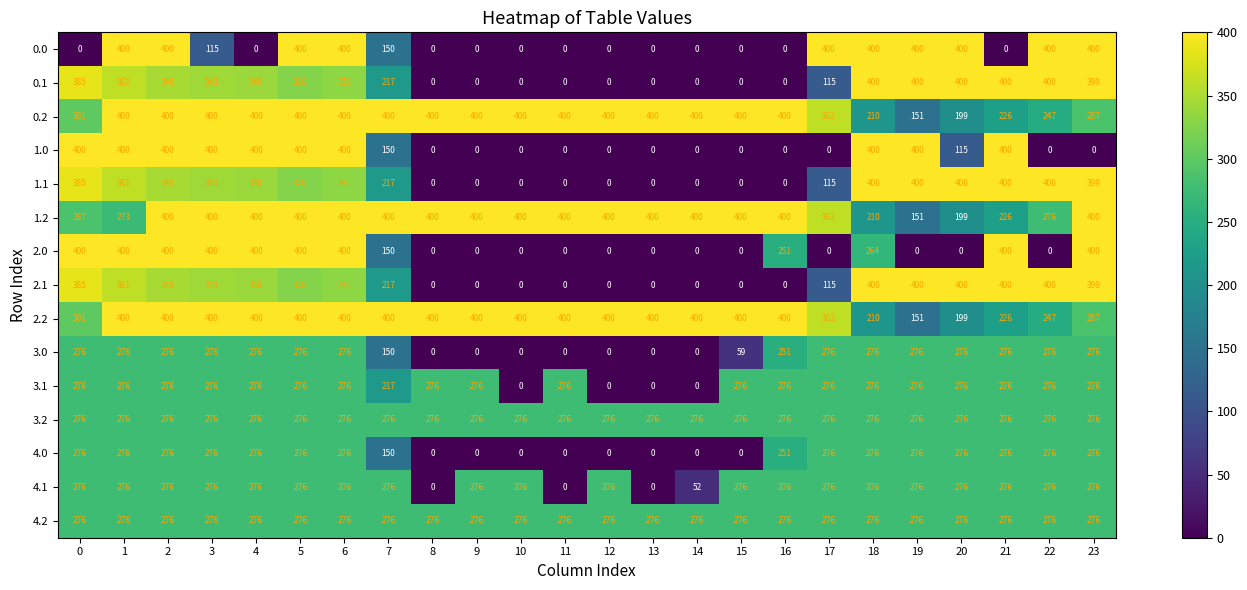

Is it true that 1.1 equals 385 at 0?

True